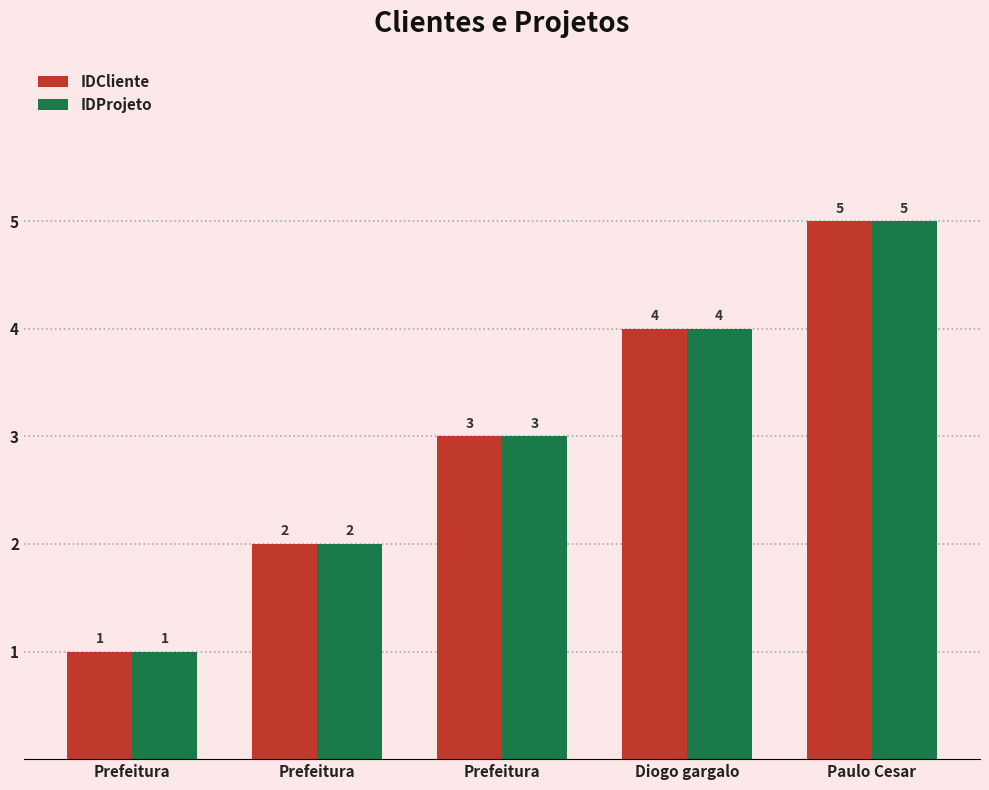

The value of IDCliente at Diogo gargalo is 7. True or false?

False